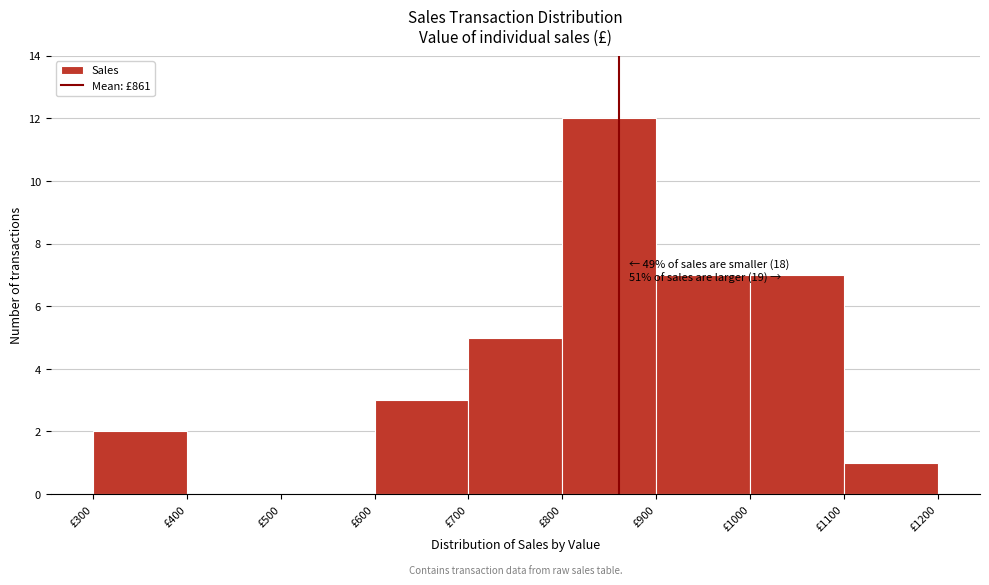

Which range on the x-axis has the tallest bar?

800 to 900